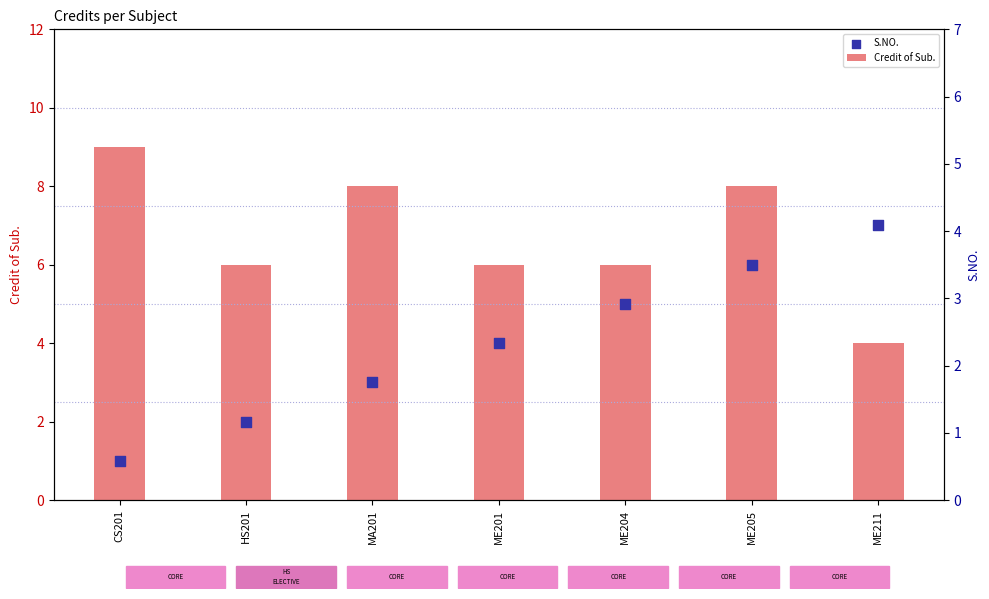

Which series has the largest total across all categories?

Credit of Sub.